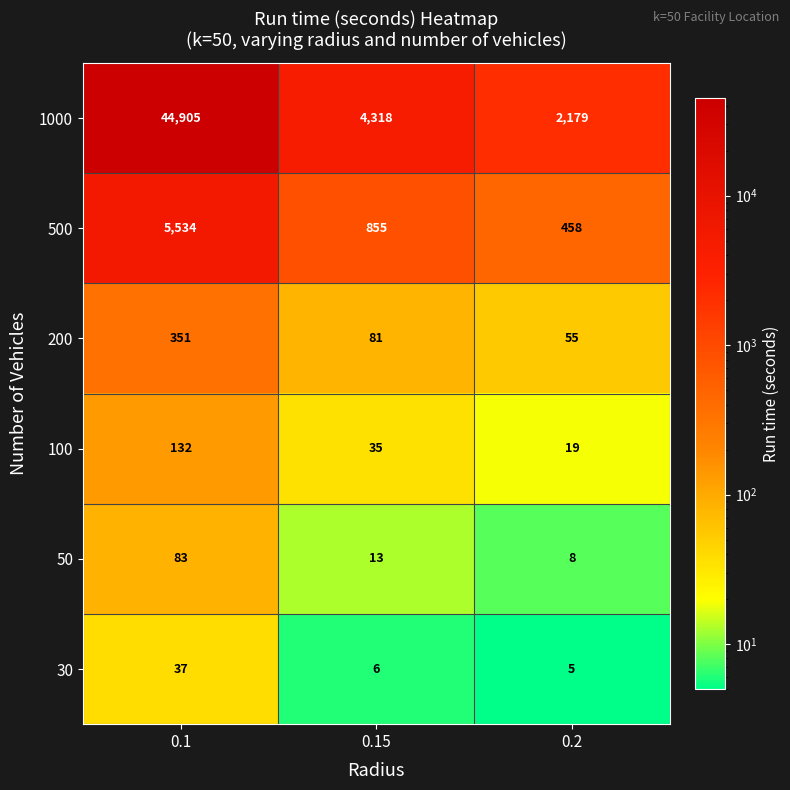

What is the spread (max minus min) of values at 0.15?

4312